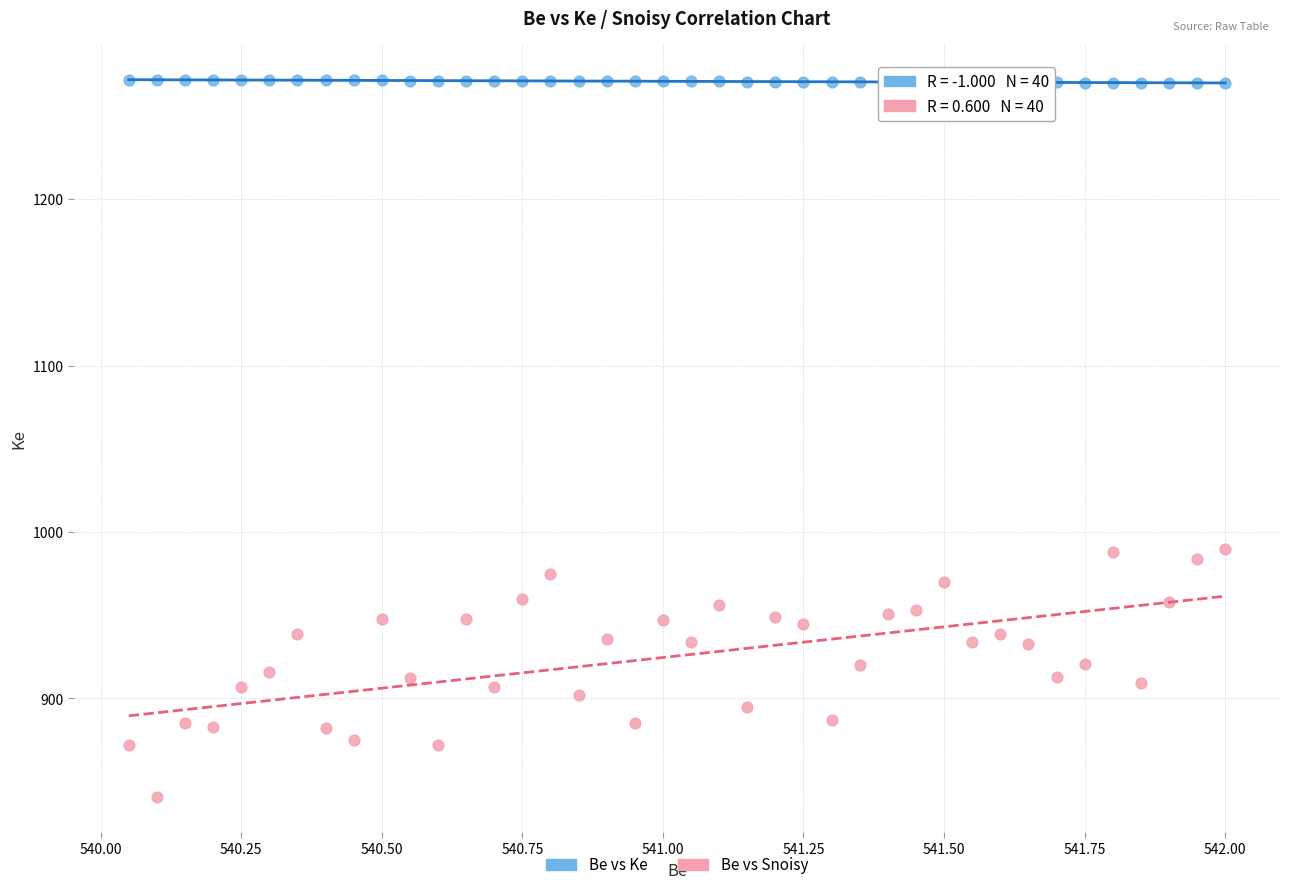

What are all the series names shown in the legend?

Be vs Ke, Be vs Snoisy